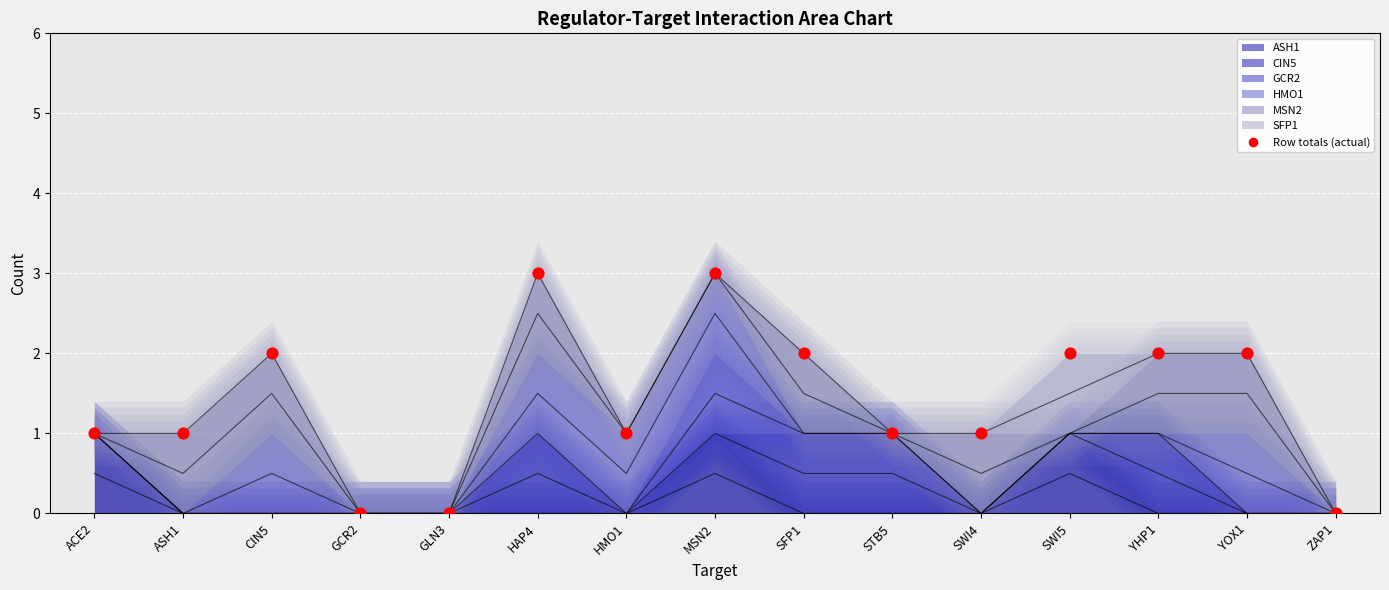

What is the range of Y values (max minus min)?

3